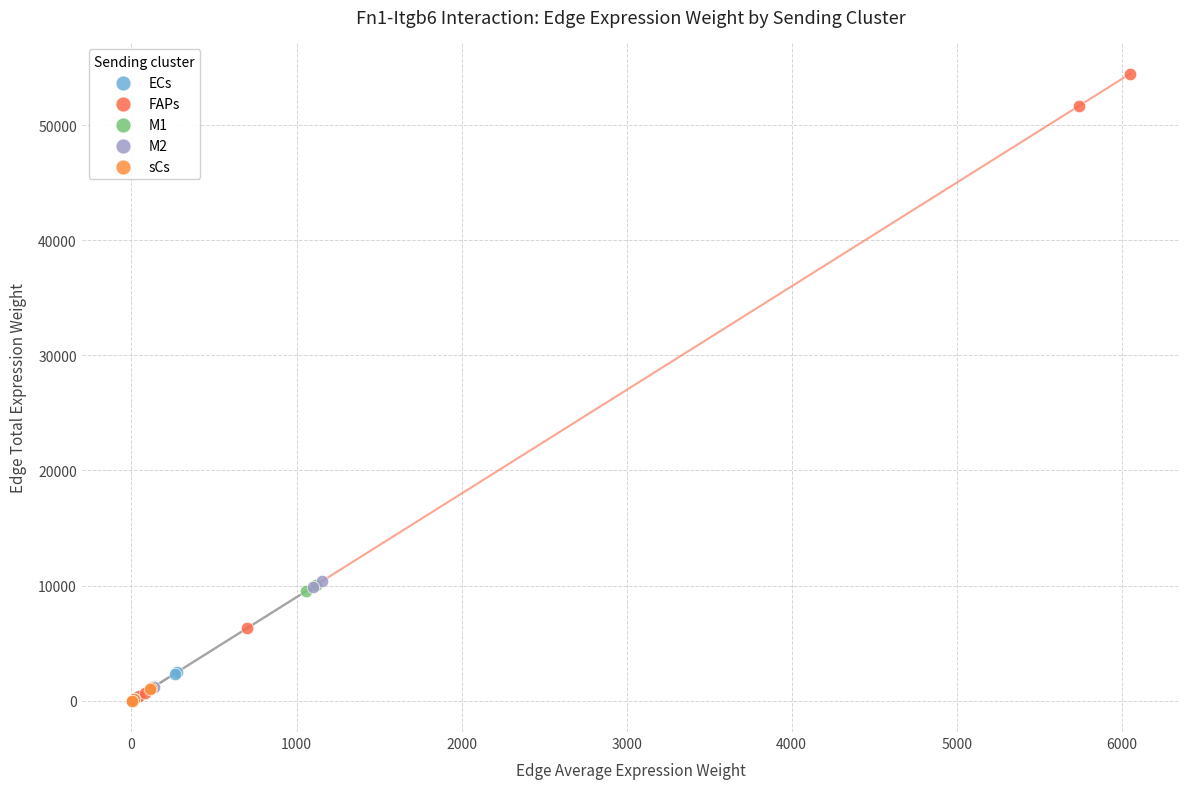

Which series has the largest Y range (max minus min)?

FAPs